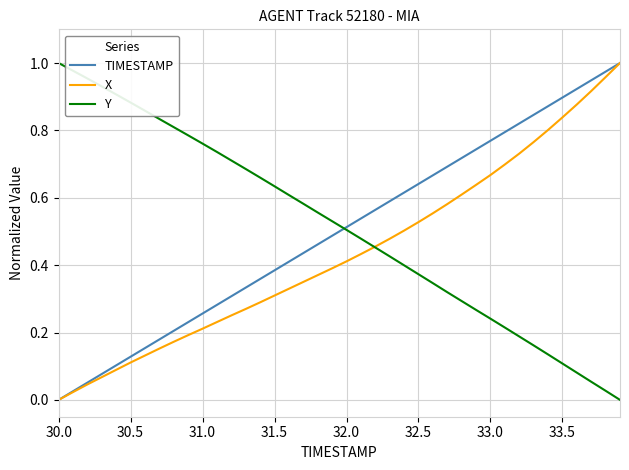

Is this an area chart (filled region under the line)?

No